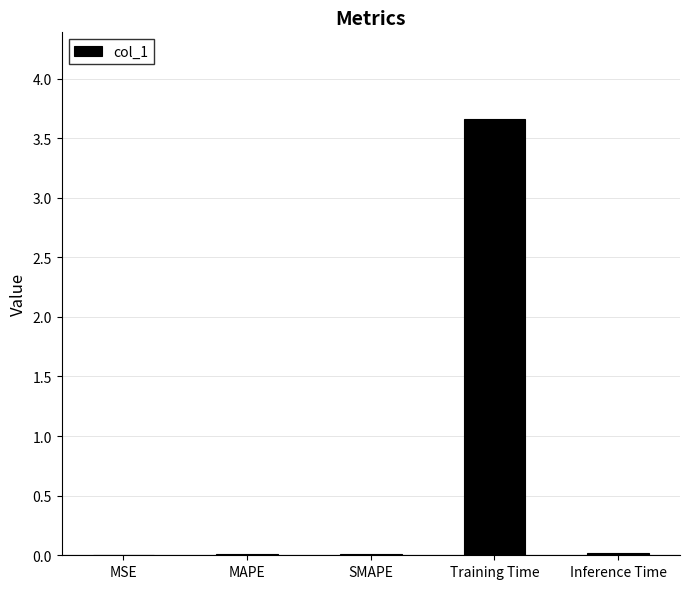

The value at Training Time is 5.0. True or false?

False